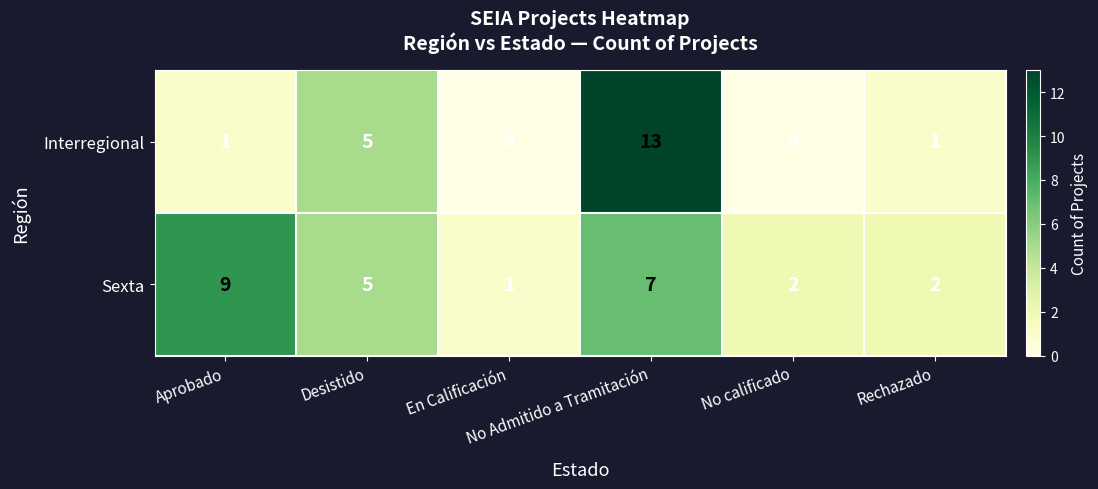

List the series in order of their overall mean, lowest first.

Interregional, Sexta